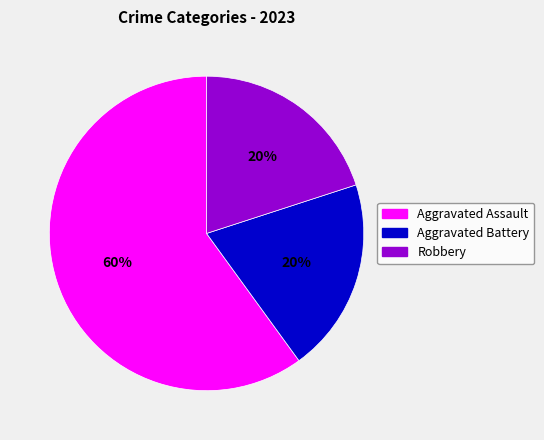

Count the number of slices in the pie.

3